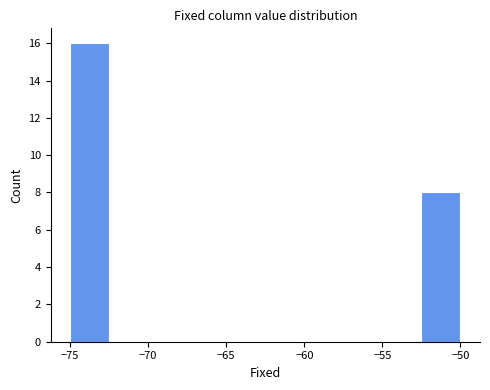

What is the height of the bar covering -52.5 to -50.0 on the x-axis? The values are not printed on the chart, so give them approximately, as read against the axis.

8